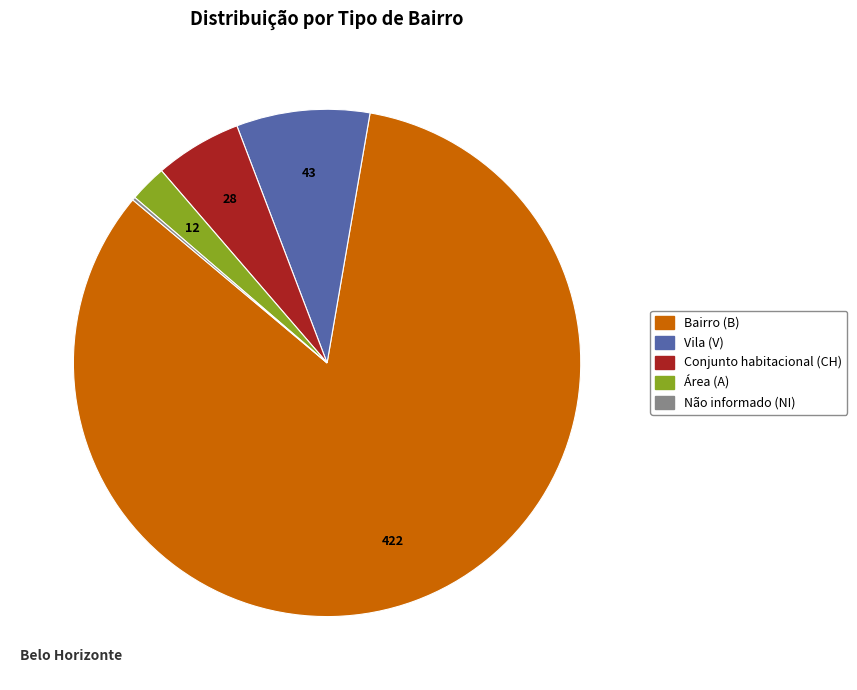

Which slice is the largest?

Bairro